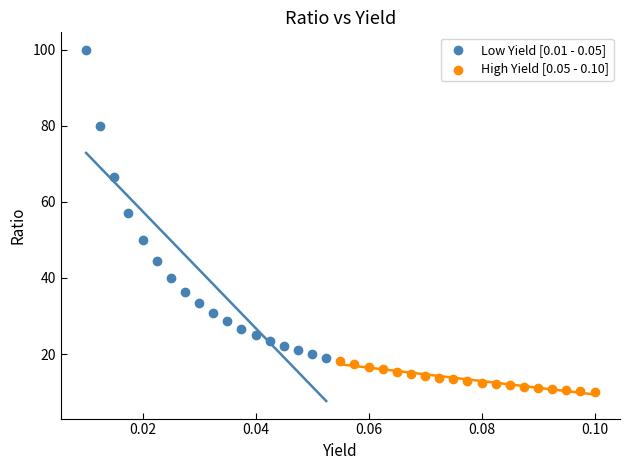

Which series has the widest spread of Y values?

Low Yield [0.01 - 0.05]